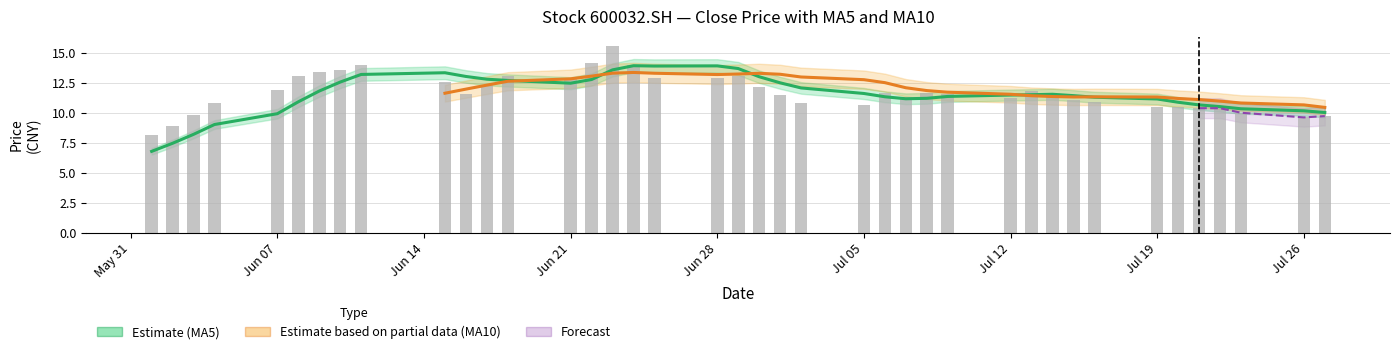

What is the value of the ma5 bar at the 40th from the left?

10.0